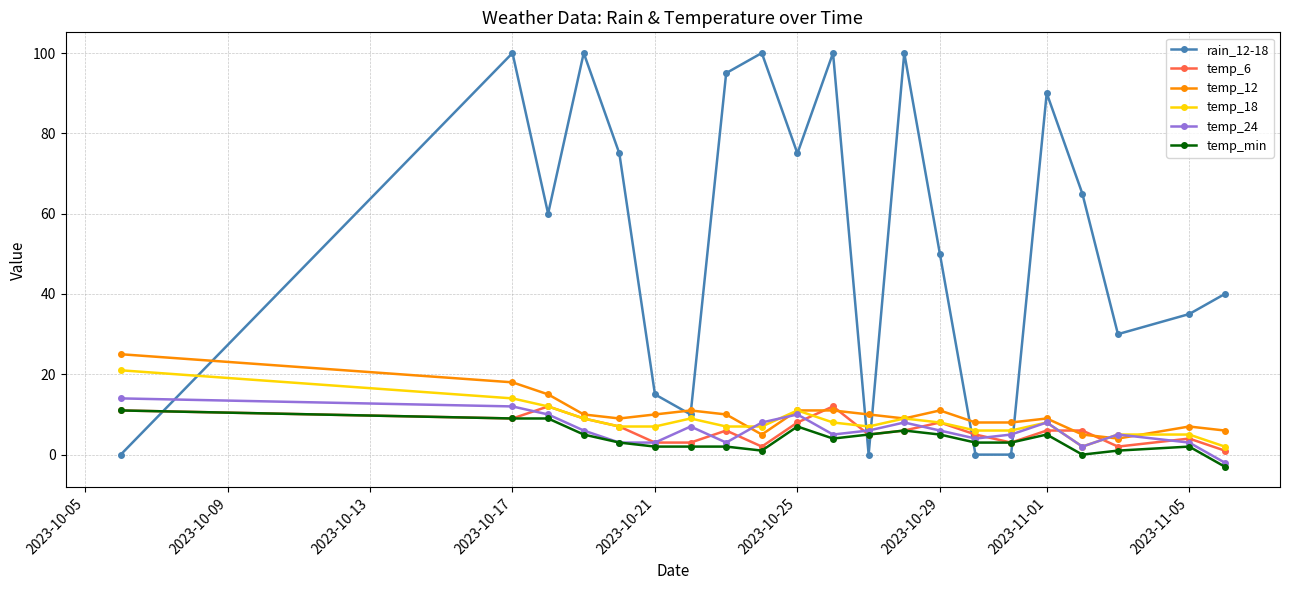

How many lines are shown in the chart?

6